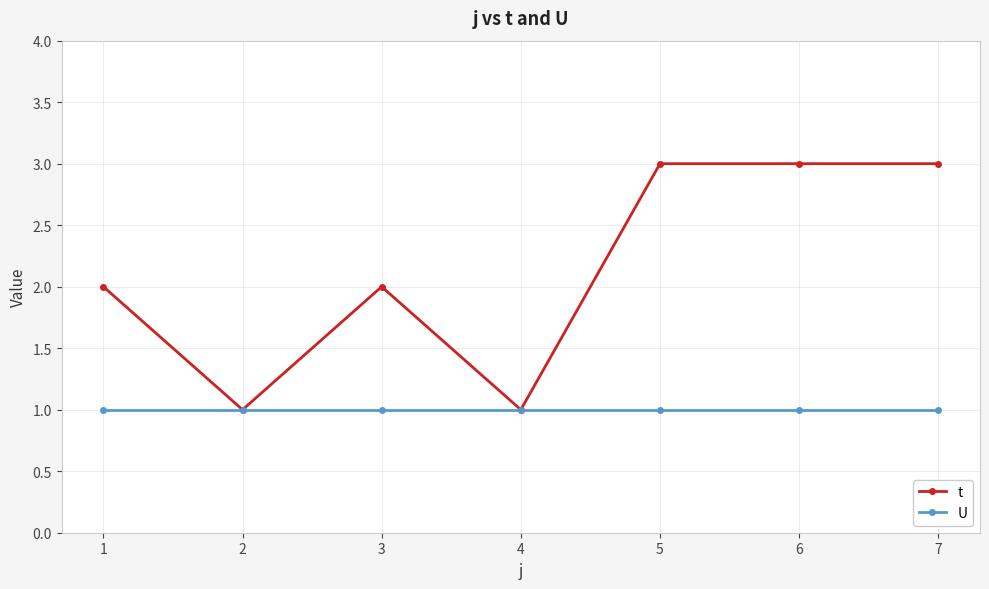

What is the difference between the highest and lowest values at 5?

2